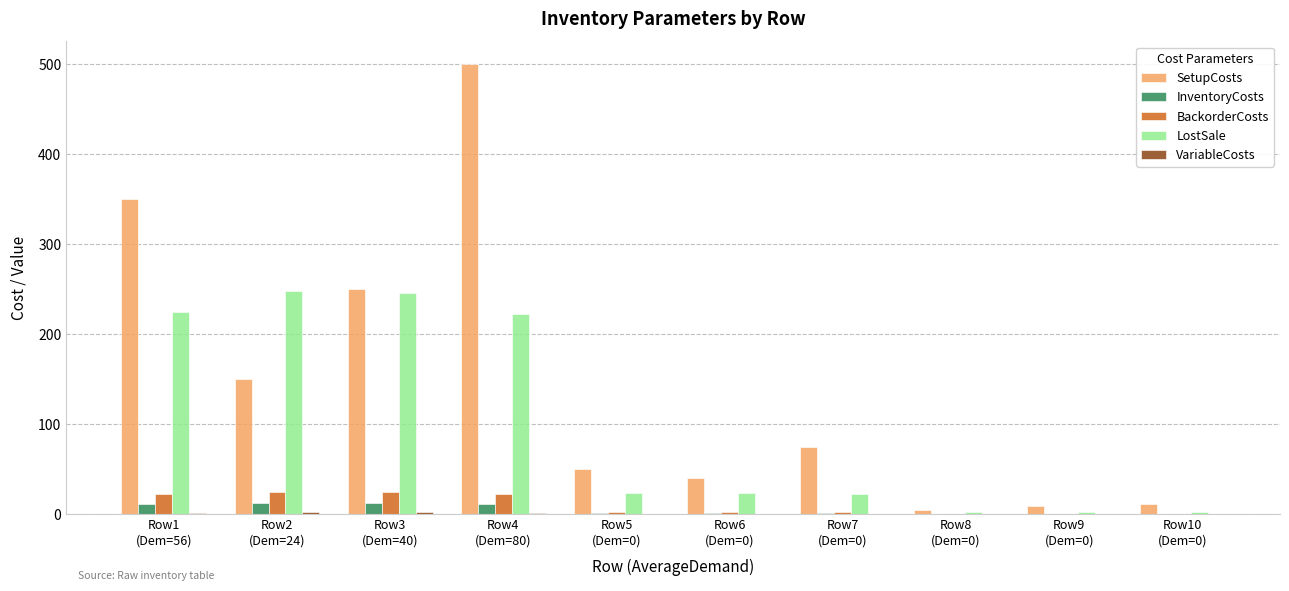

Where does the BackorderCosts series first go above 2?

Row1
(Dem=56)